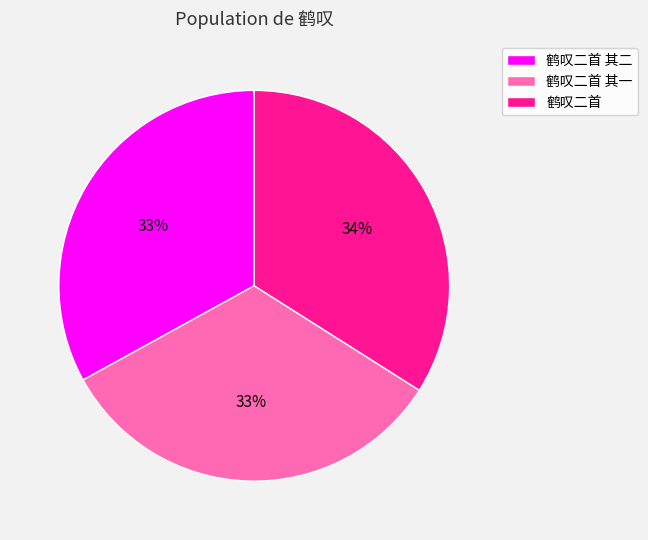

To the nearest percent, what portion does 鹤叹二首 represent?

34%